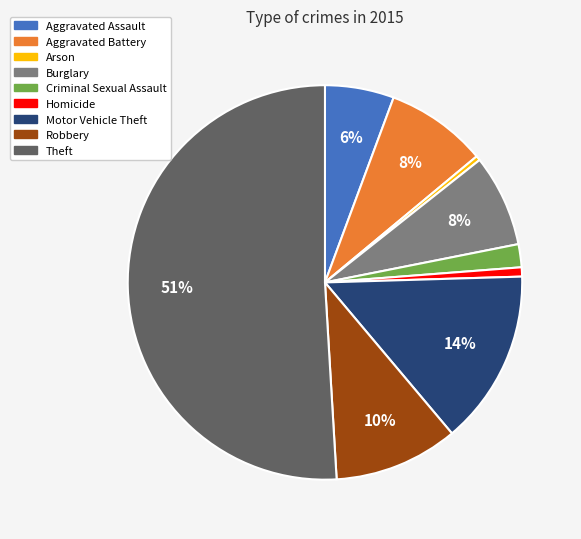

Which category has the biggest portion of the pie?

Theft